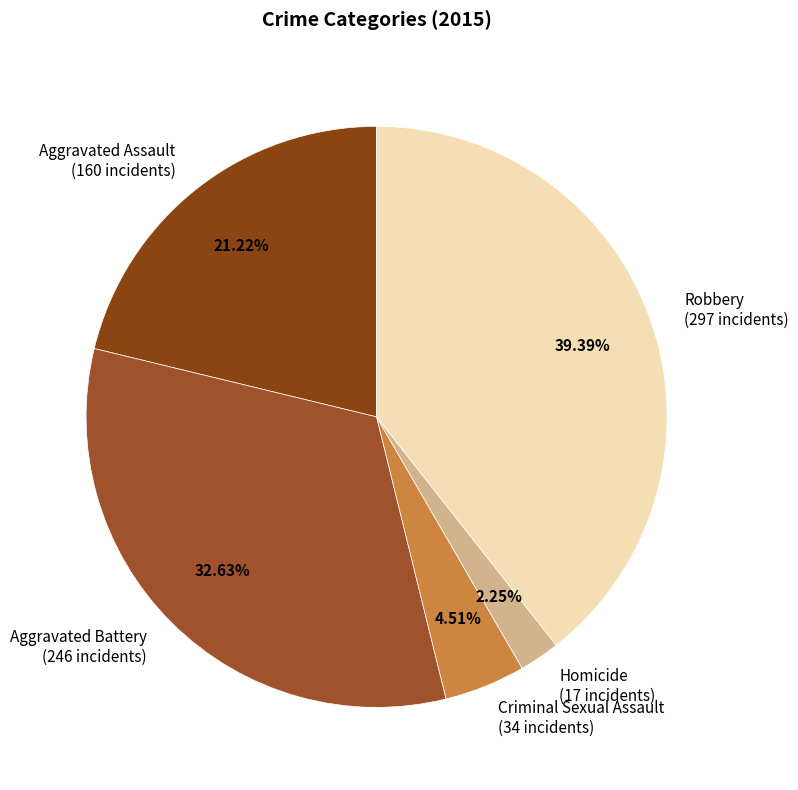

To the nearest percent, what percentage of the pie is Homicide?

2%